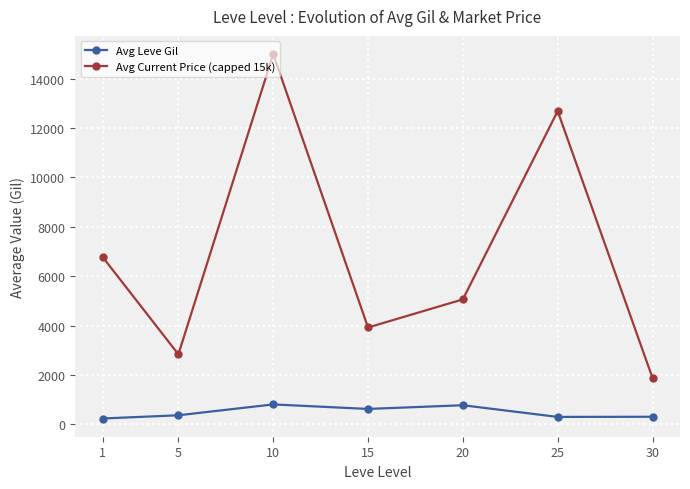

Where is the first local maximum for Avg Current Price (capped 15k)?

10